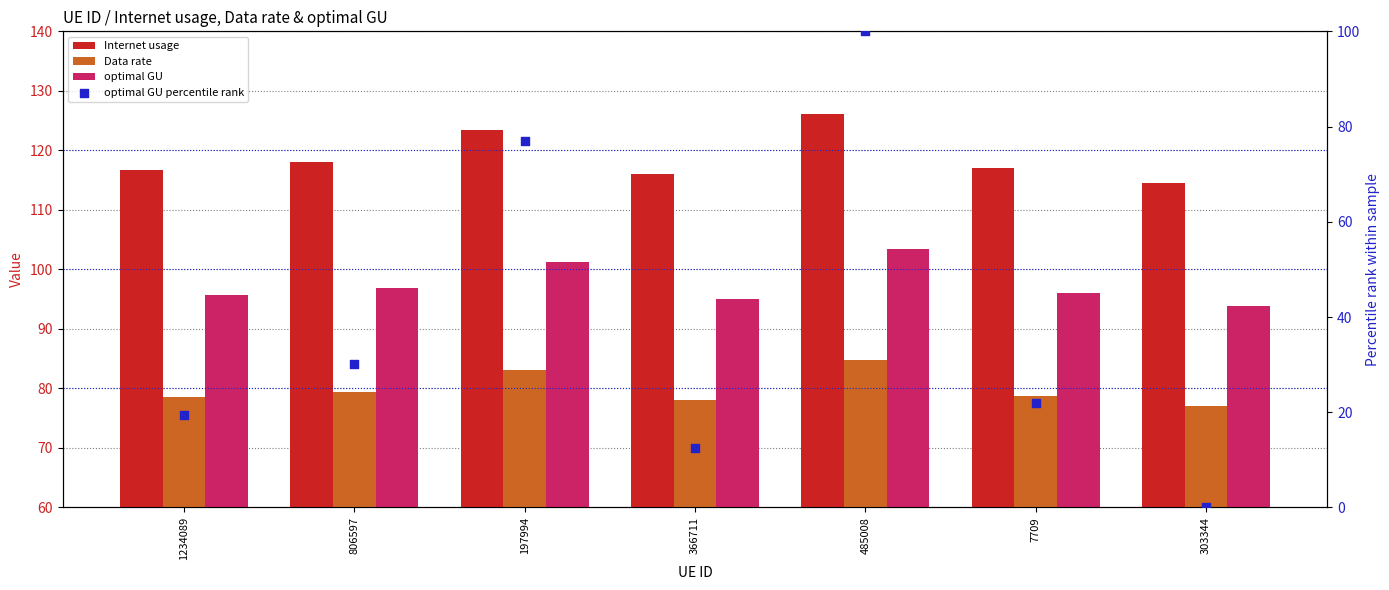

What are all the series names shown in the legend?

Internet usage, Data rate, optimal GU, optimal GU percentile rank